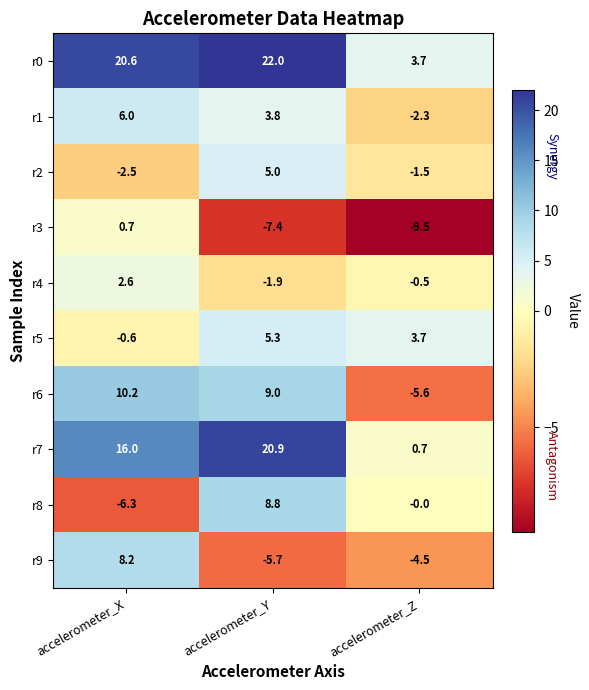

What is the difference between the r7 values at accelerometer_X and accelerometer_Z?

15.3